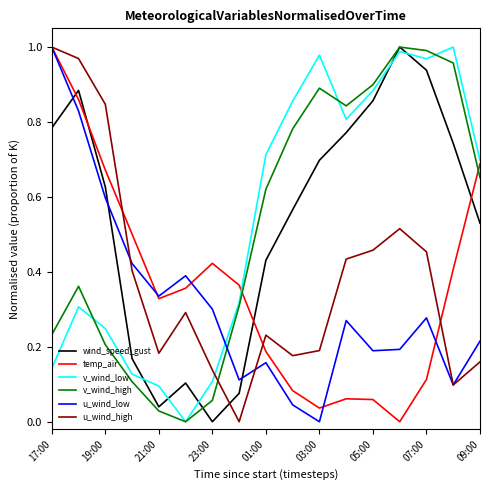

True or false: u_wind_low and wind_speed_gust cross at least once.

True